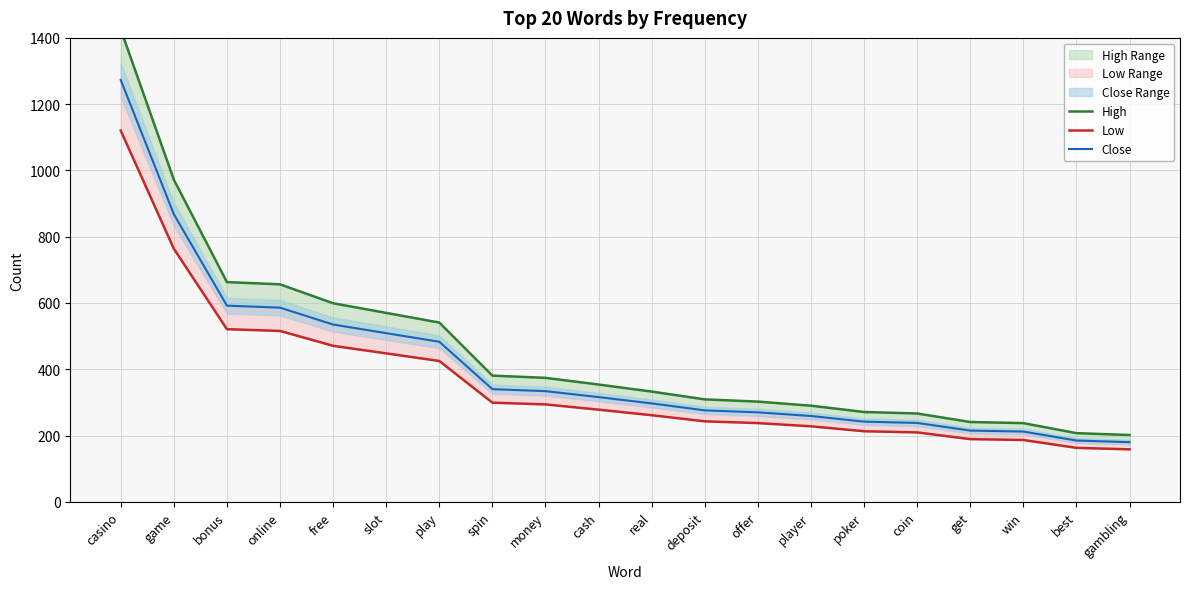

The value of Low at gambling is 158.4. True or false?

True